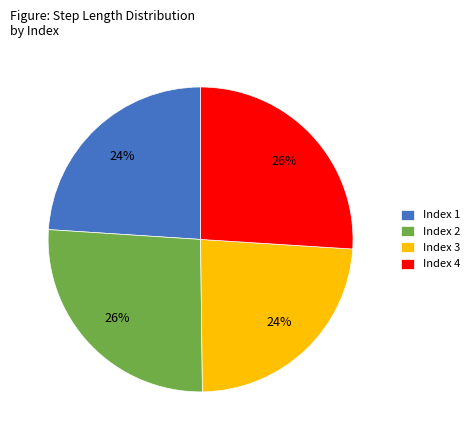

Count the number of slices in the pie.

4